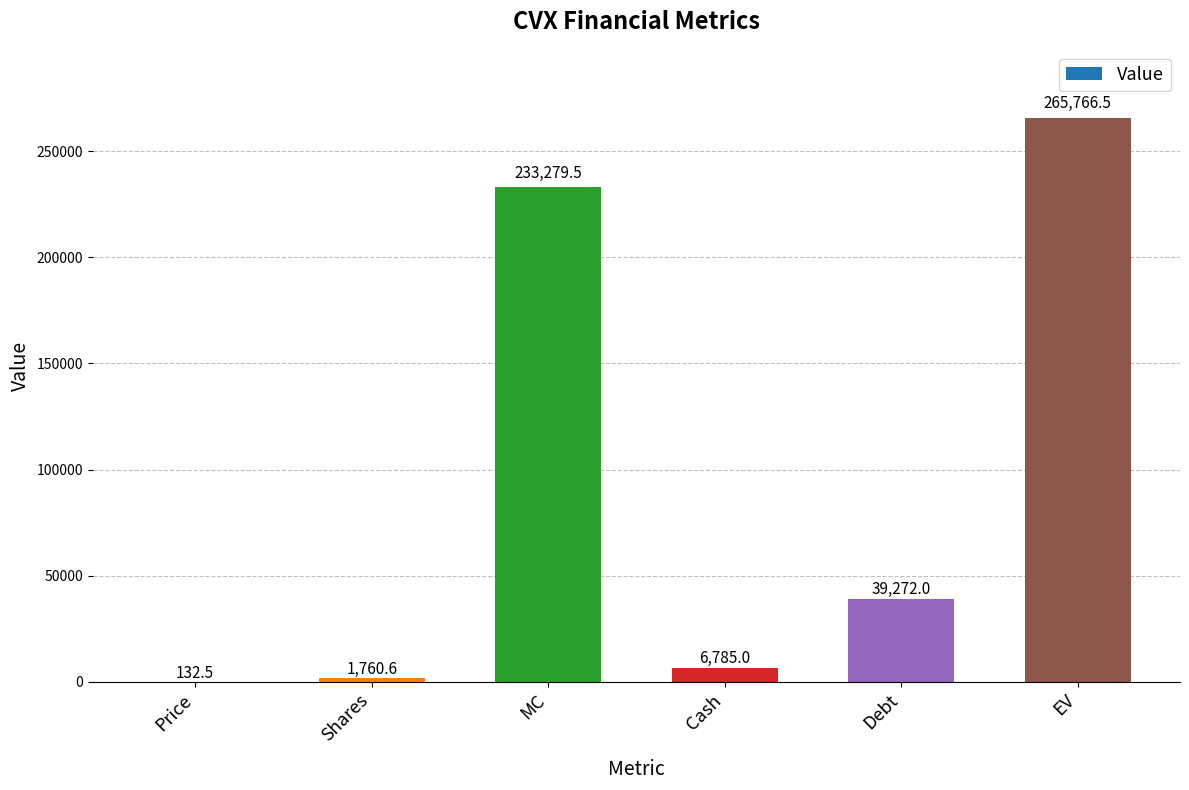

Are the bars horizontal?

No